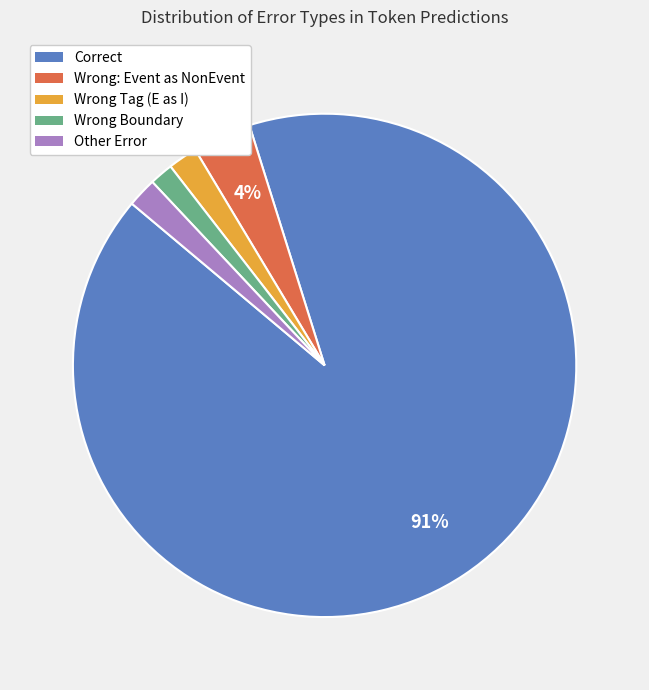

How many slices are in this pie chart?

5